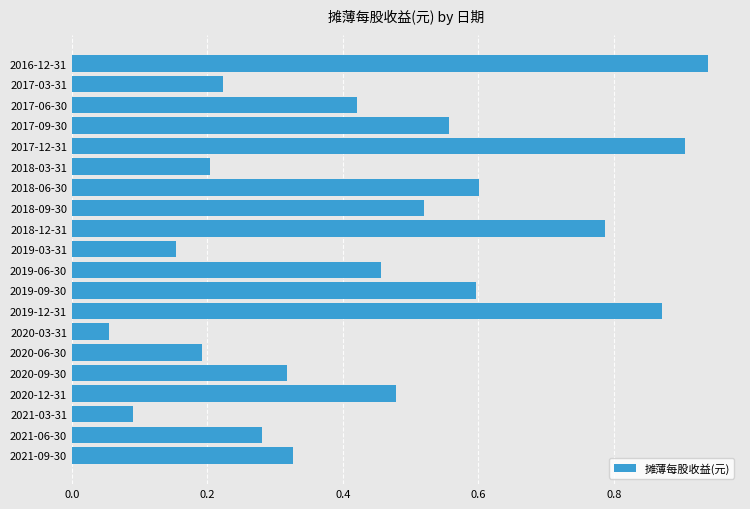

True or false: the data shows 0.9 at 2018-06-30.

False